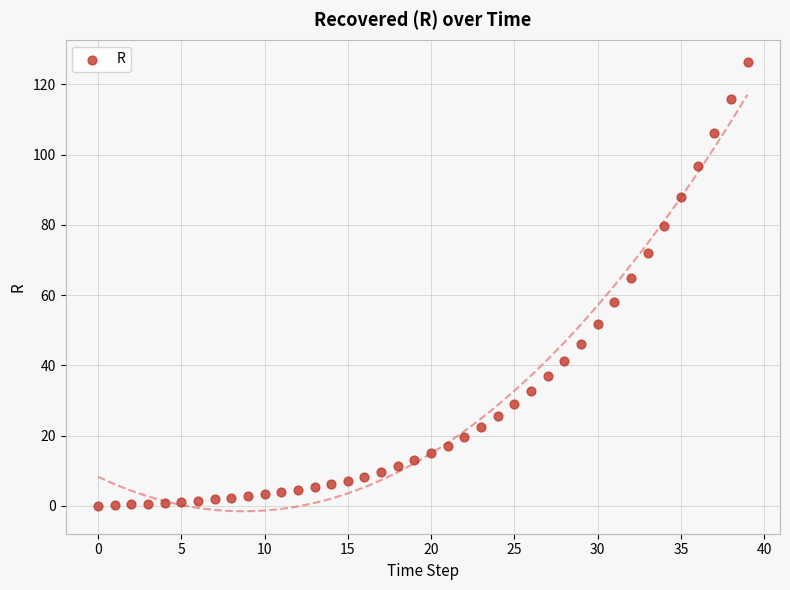

What is the range of Y values (max minus min)?

126.3